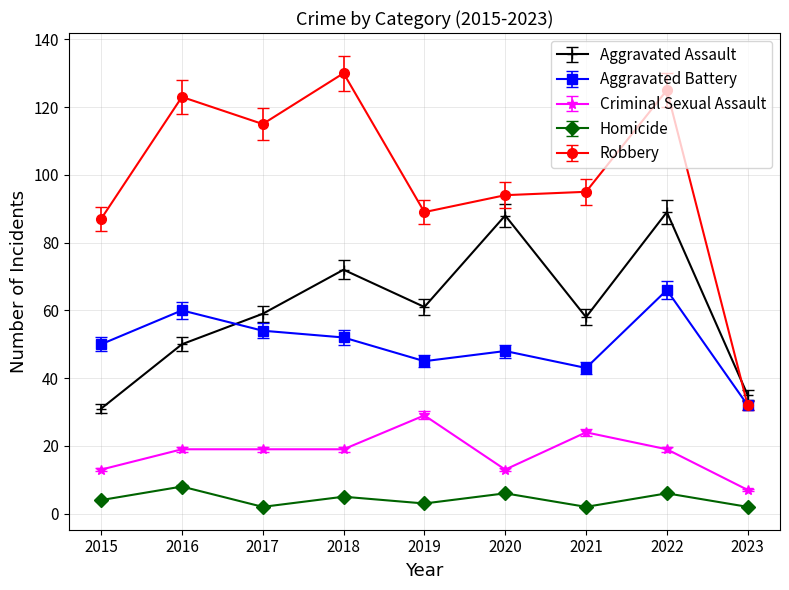

Reading left to right, transcribe all the data shown in this chart.

Aggravated Assault: 31	50	59	72	61	88	58	89	35
Aggravated Battery: 50	60	54	52	45	48	43	66	32
Criminal Sexual Assault: 13	19	19	19	29	13	24	19	7
Homicide: 4	8	2	5	3	6	2	6	2
Robbery: 87	123	115	130	89	94	95	125	32